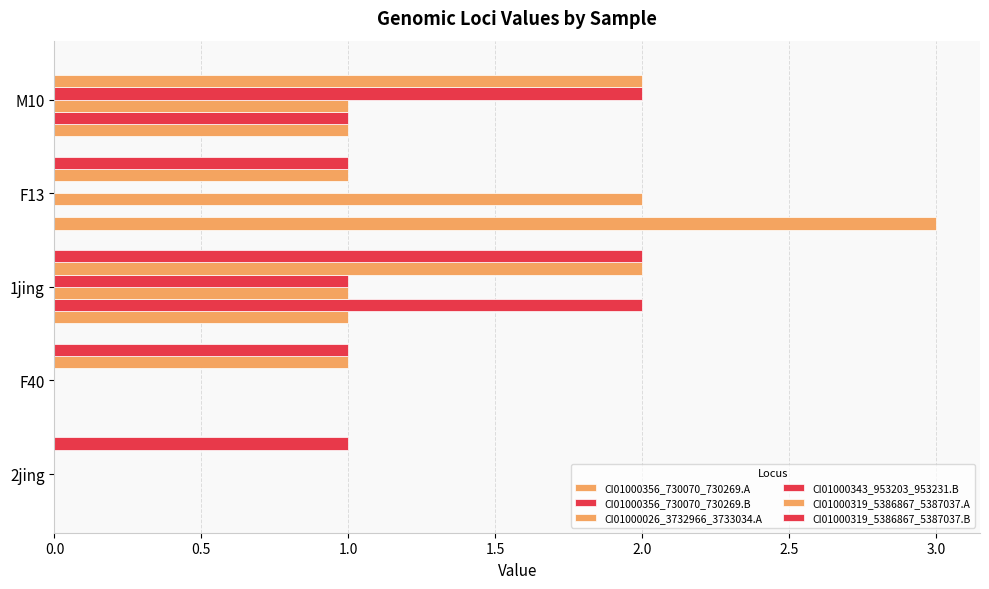

Rank the series by their maximum value, from highest to lowest.

CI01000356_730070_730269.A, CI01000356_730070_730269.B, CI01000026_3732966_3733034.A, CI01000343_953203_953231.B, CI01000319_5386867_5387037.A, CI01000319_5386867_5387037.B